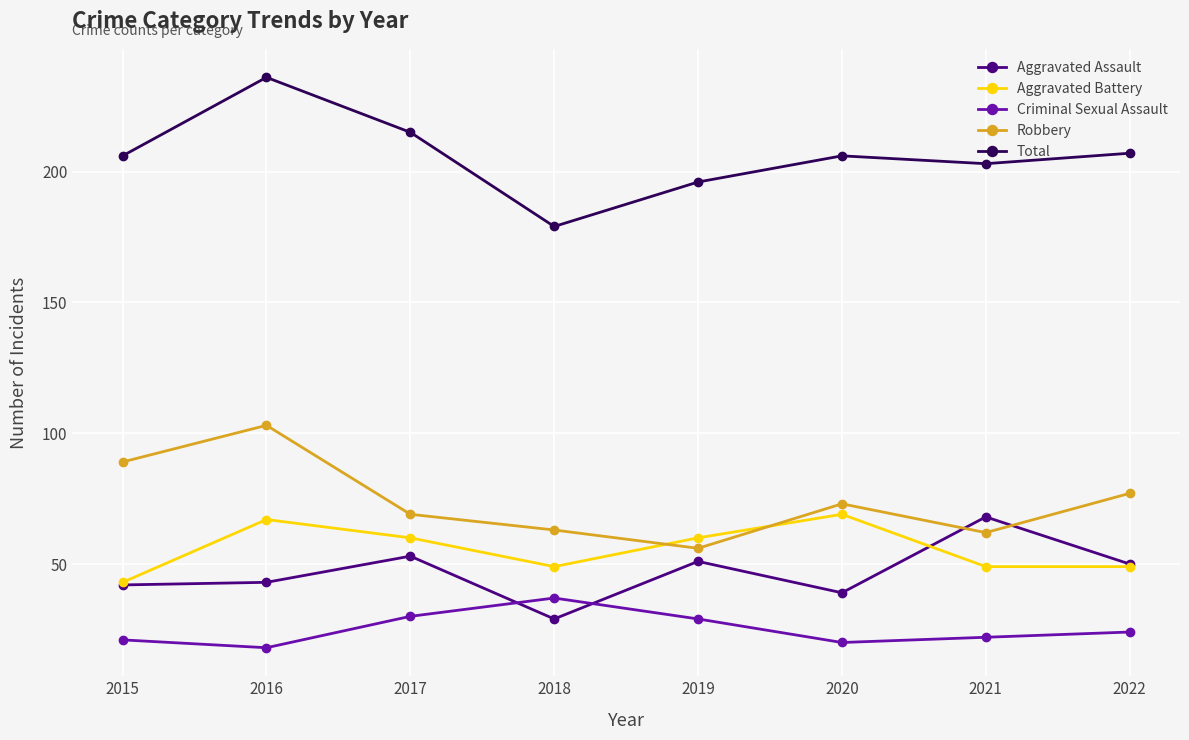

What is the value of the Total point at the 2nd from the left?

236